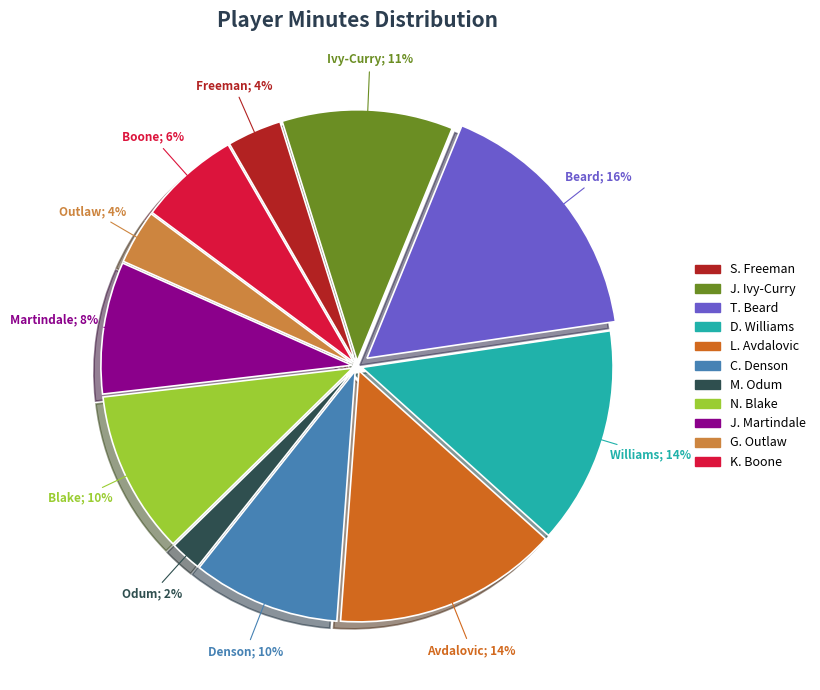

Which slice is the largest?

T. Beard